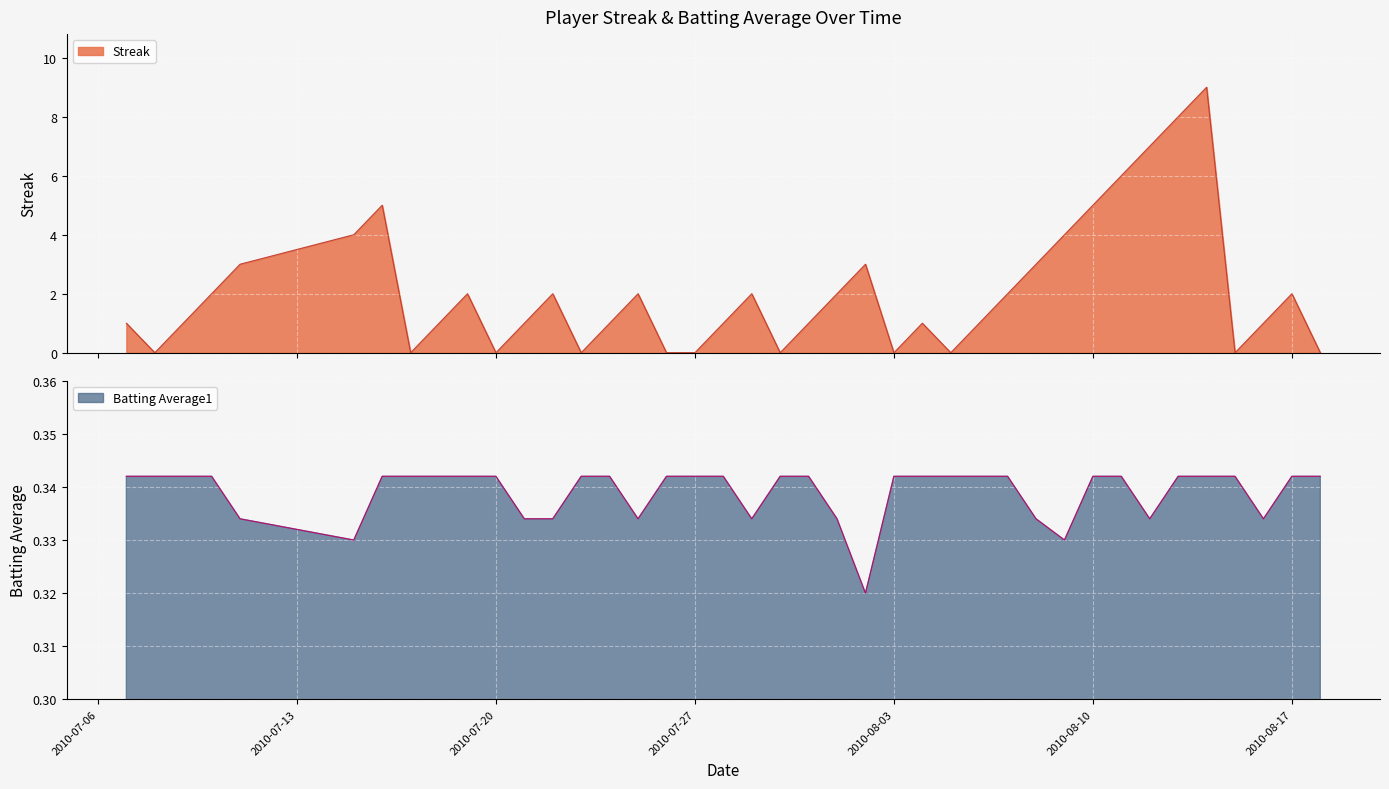

Which series has the largest total across all categories?

Streak